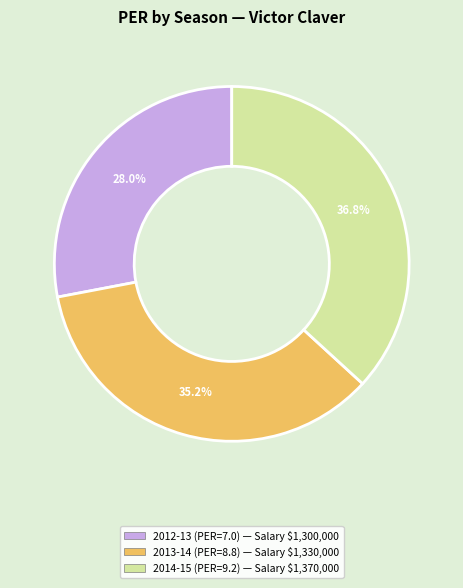

Is it true that 2012-13 (PER=7.0) is 39% of the pie?

False